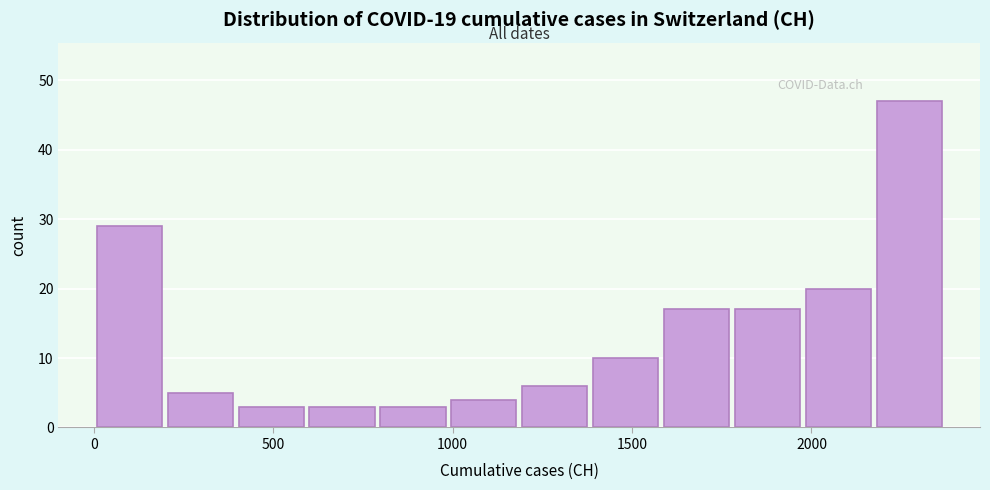

Read against the x-axis, roughly where is the centre of the tallest bar?

2250